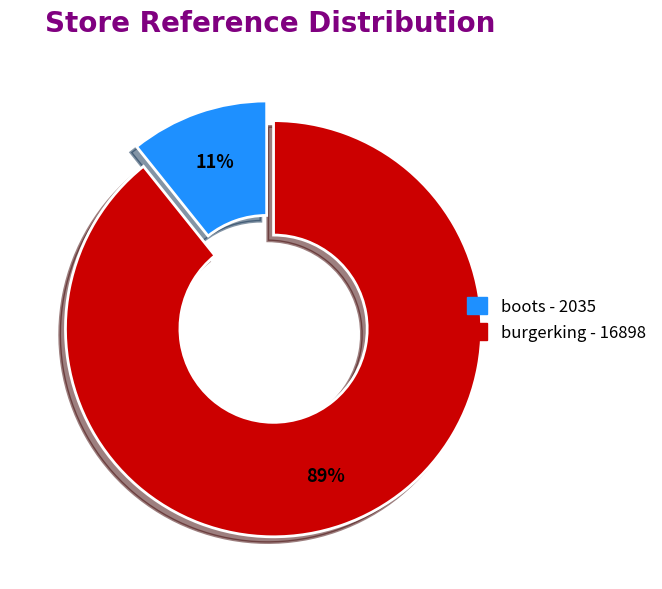

To the nearest percent, what portion does burgerking represent?

89%